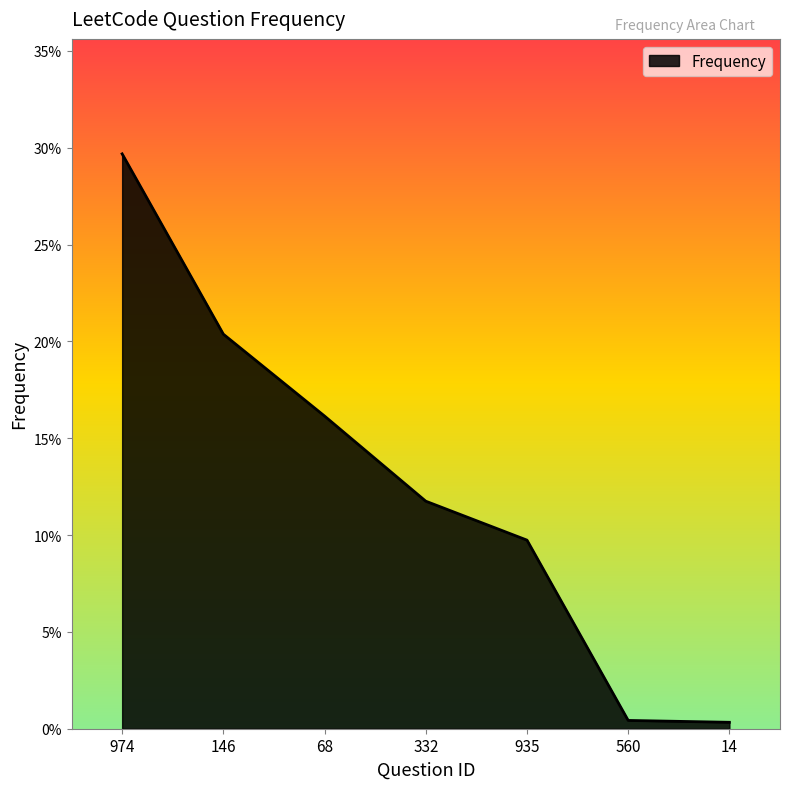

List the labels in order of value, largest first.

974, 146, 68, 332, 935, 560, 14